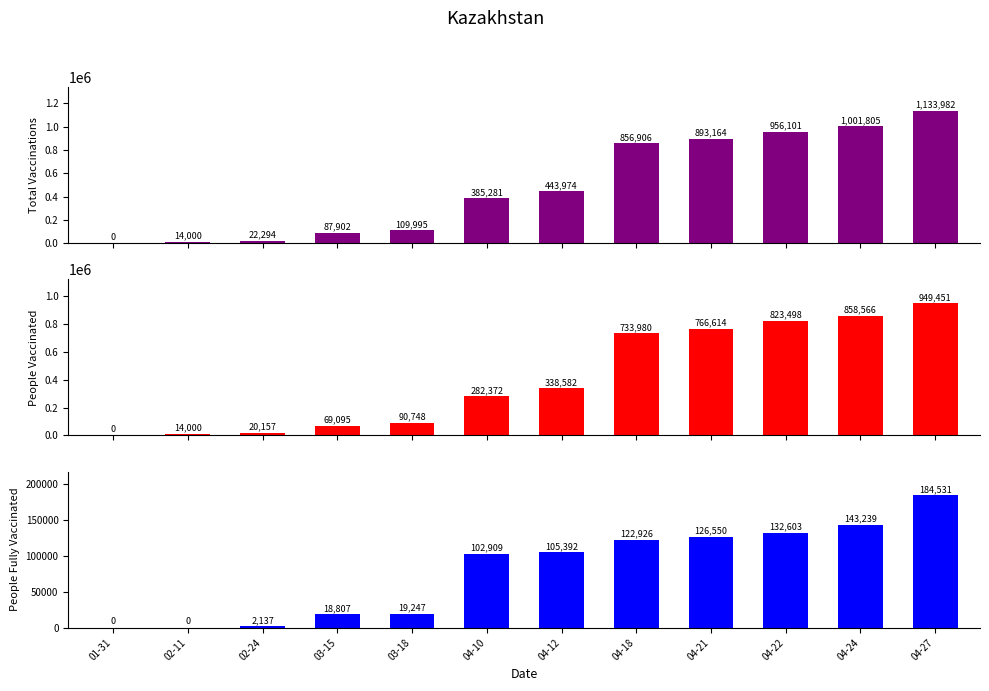

What is the difference between the maximum and minimum values in the total_vaccinations series?

1133982